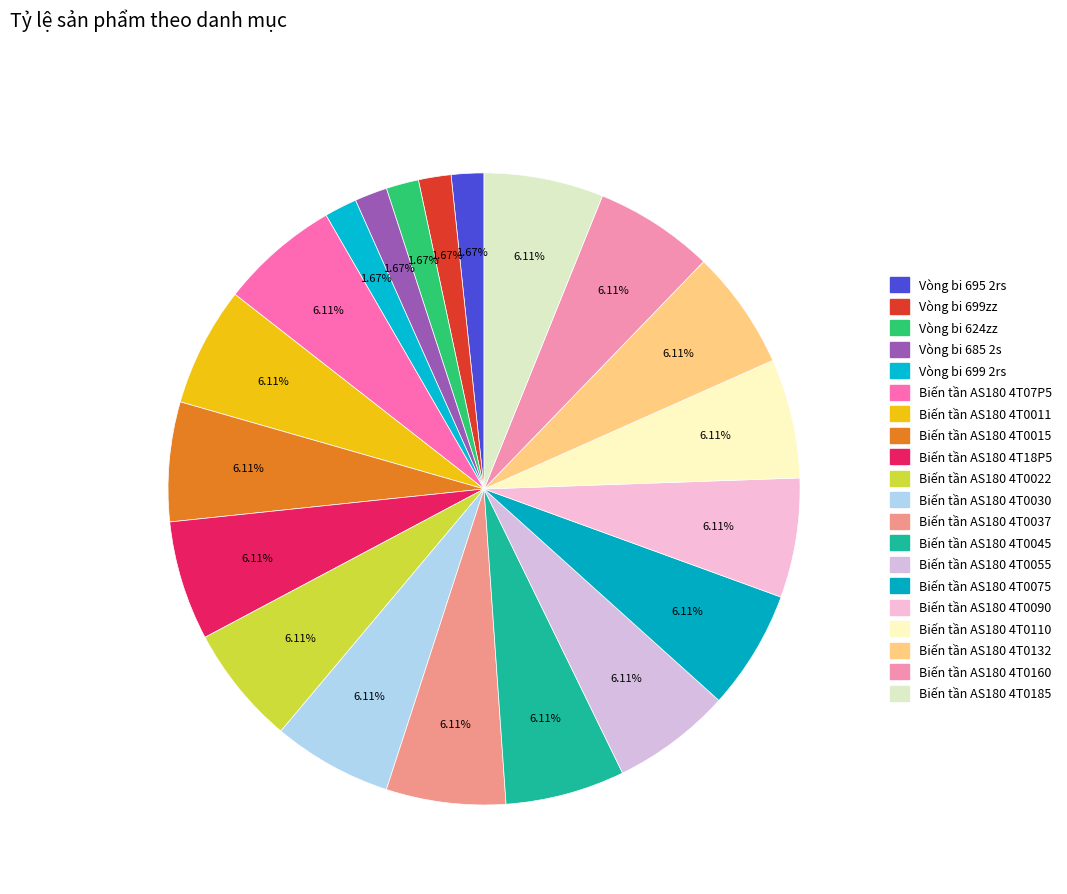

Combined, what portion of the pie is Biến tần AS180 4T18P5 and Biến tần AS180 4T0110?

12.2%